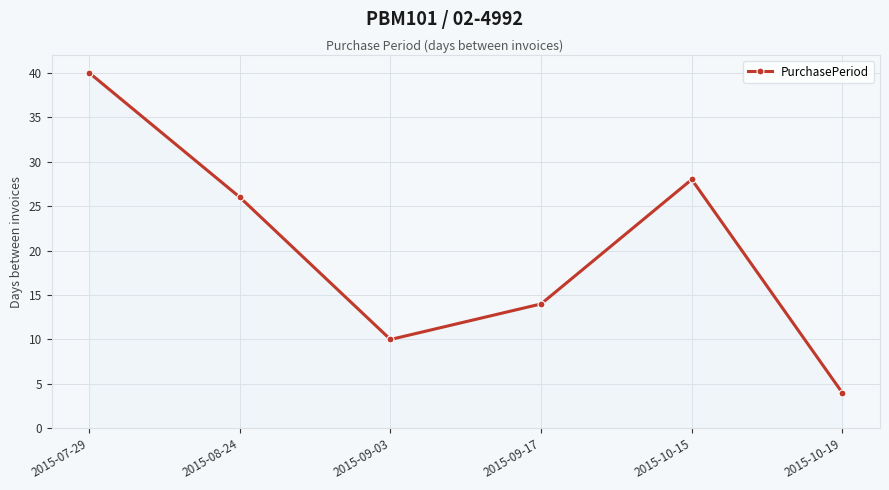

What is the label of the 1st point from the right?

2015-10-19